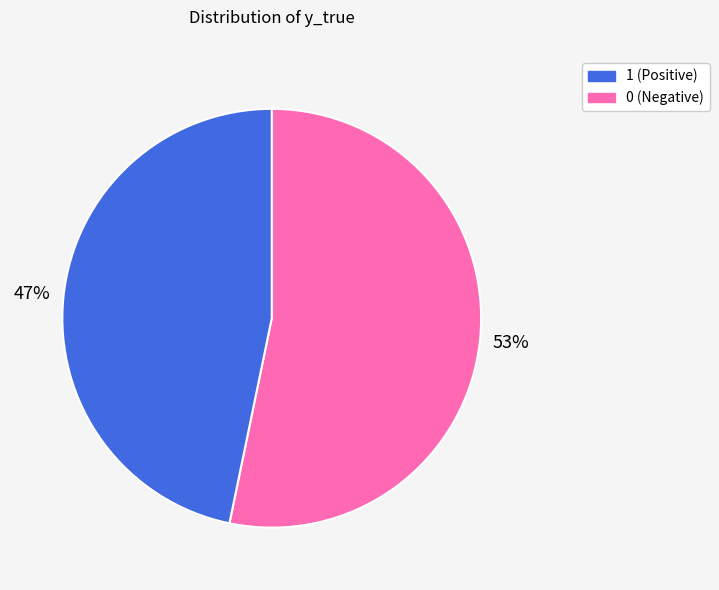

To the nearest percent, what is the average slice percentage?

50%